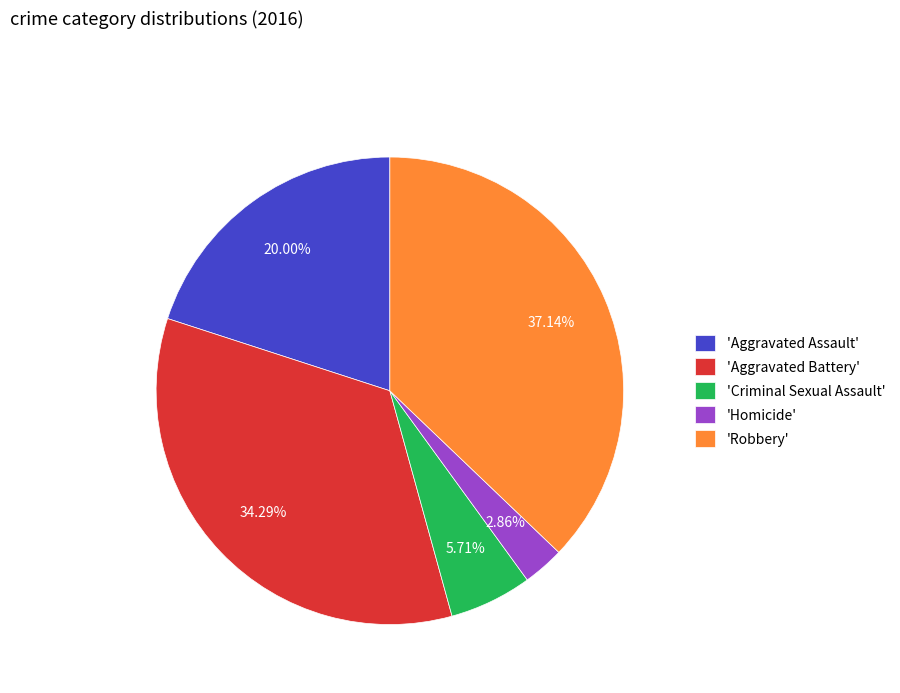

Between 'Homicide' and 'Aggravated Battery', which is larger?

'Aggravated Battery'